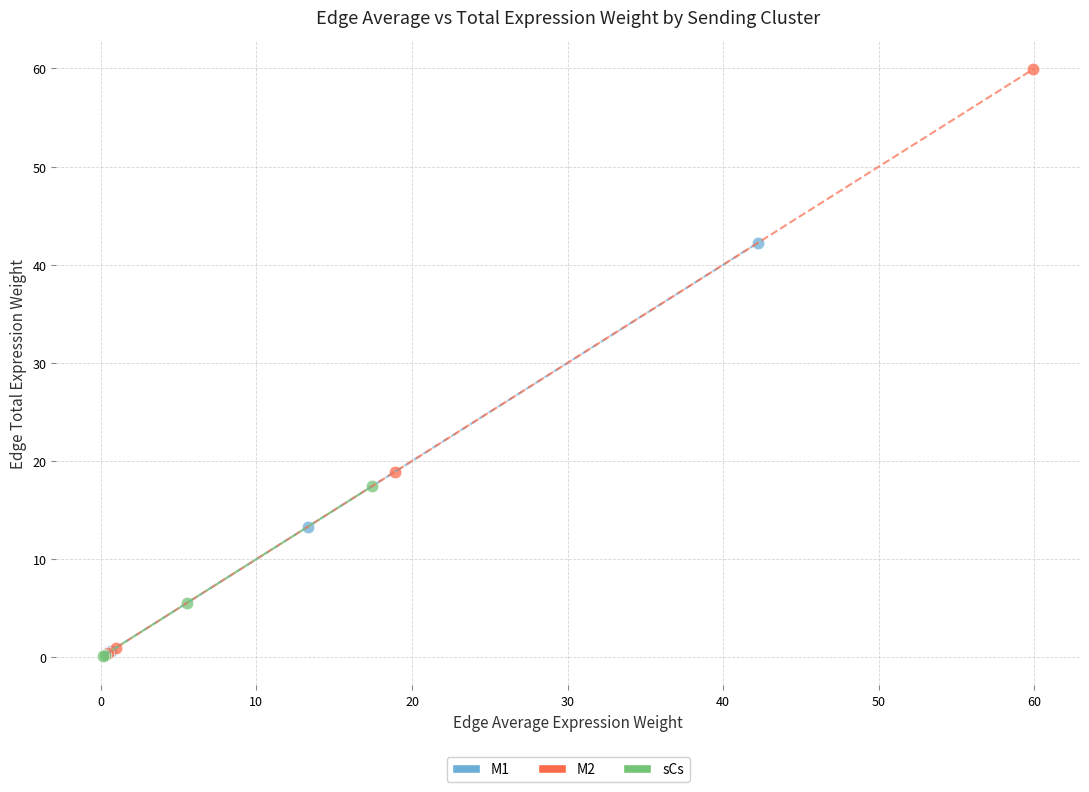

Which series reaches the maximum Y coordinate?

M2